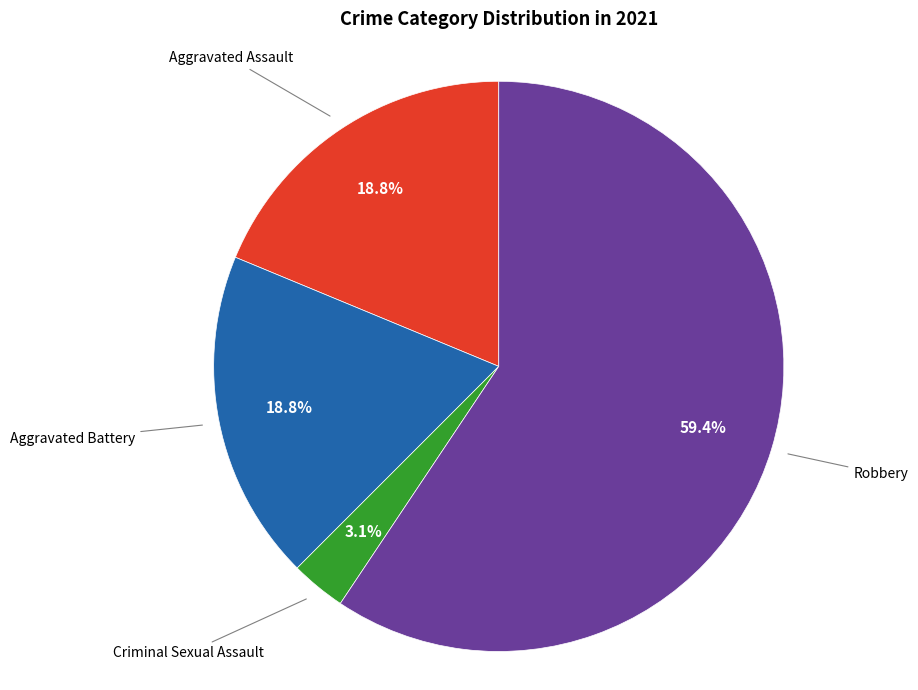

Does any single category account for the majority?

Yes